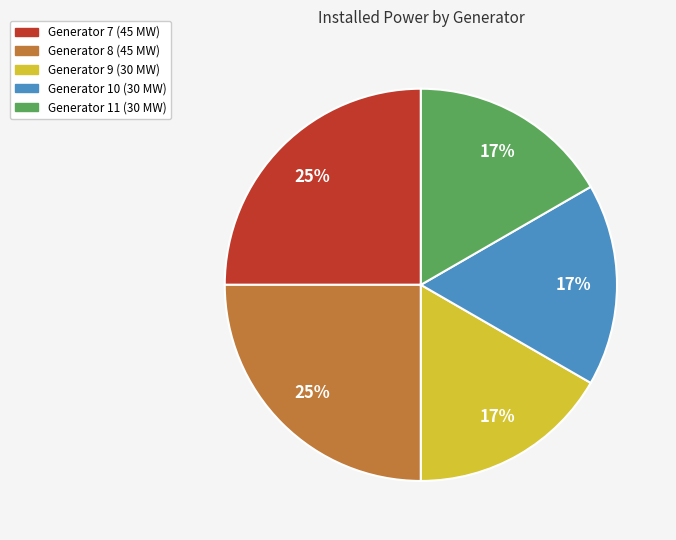

Does any single category account for the majority?

No